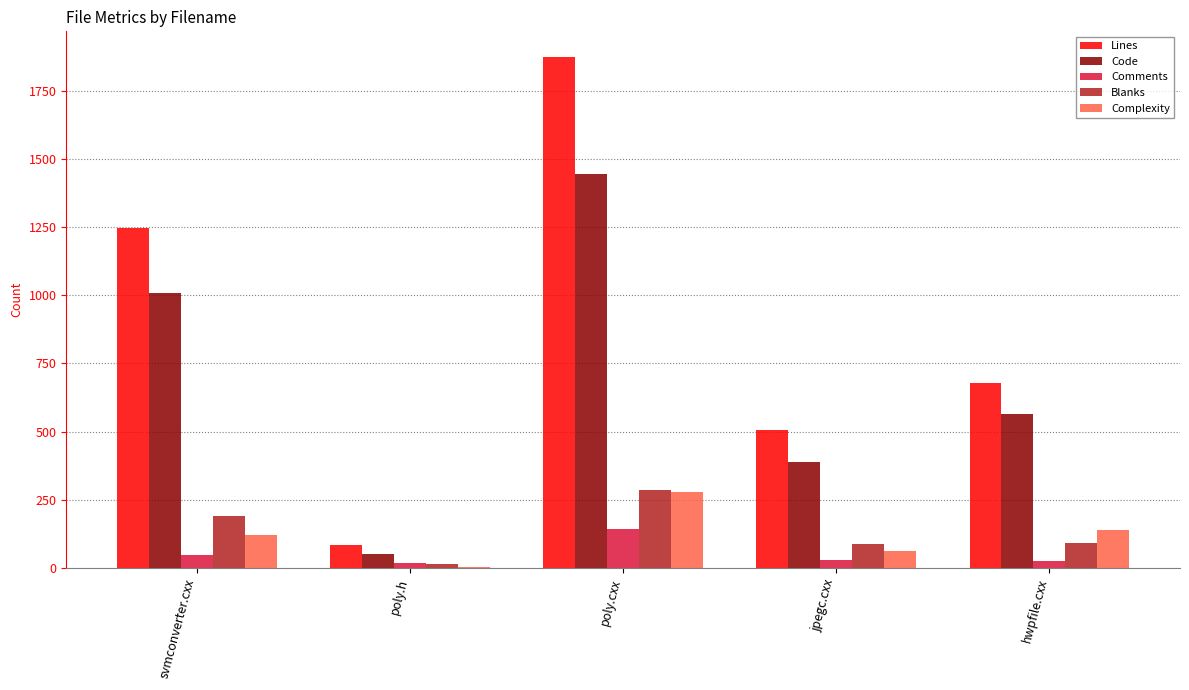

At which label is Complexity closest to 140?

hwpfile.cxx